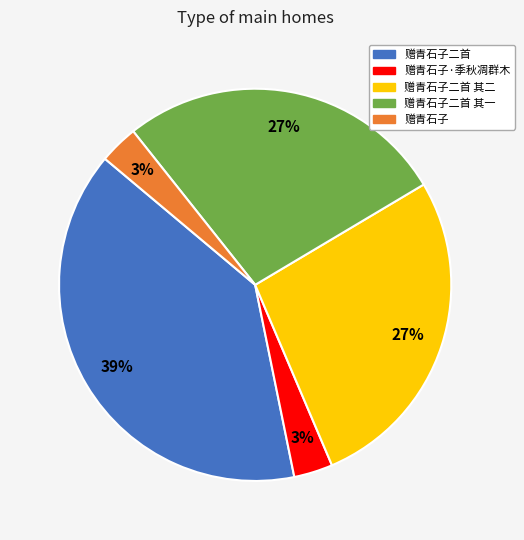

Does any single category account for the majority?

No